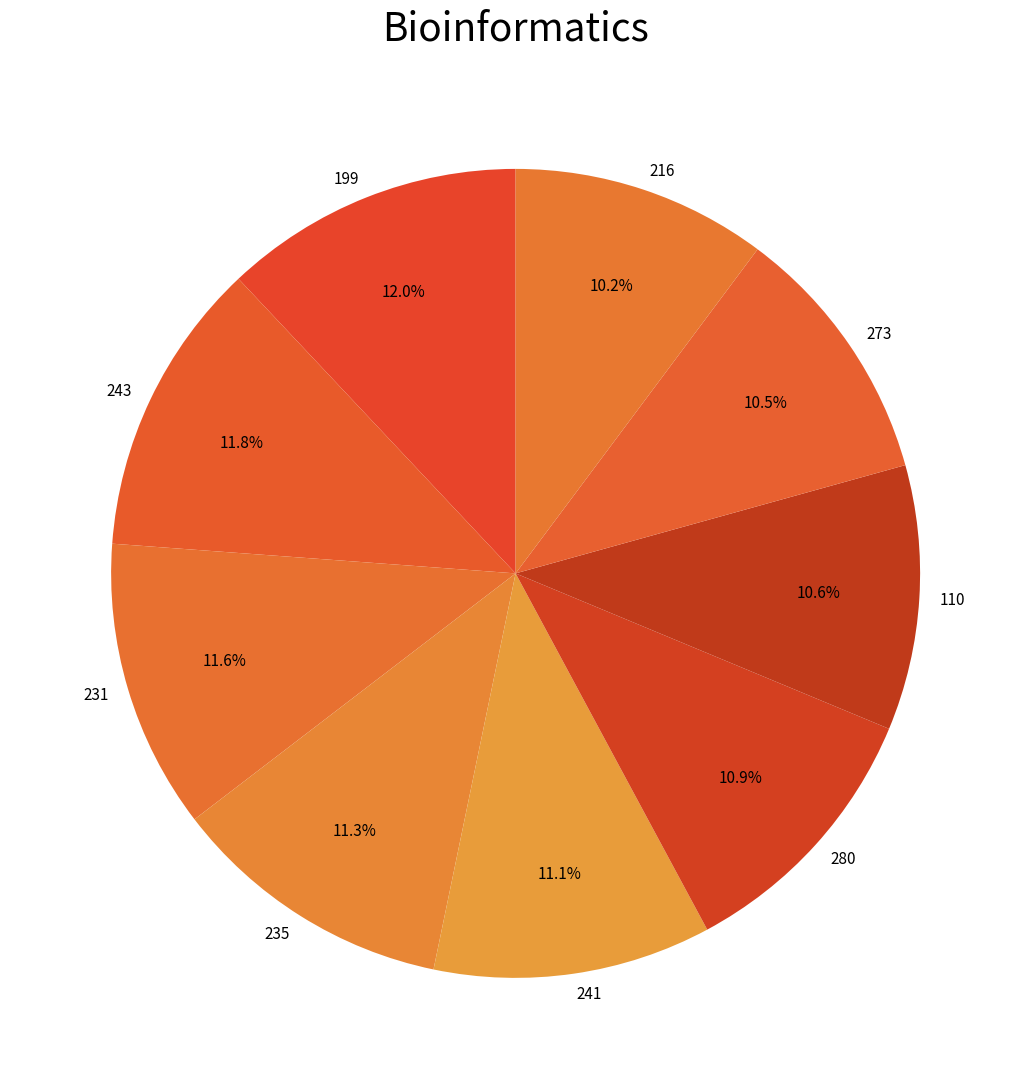

Which has a higher value, 199 or 280?

199